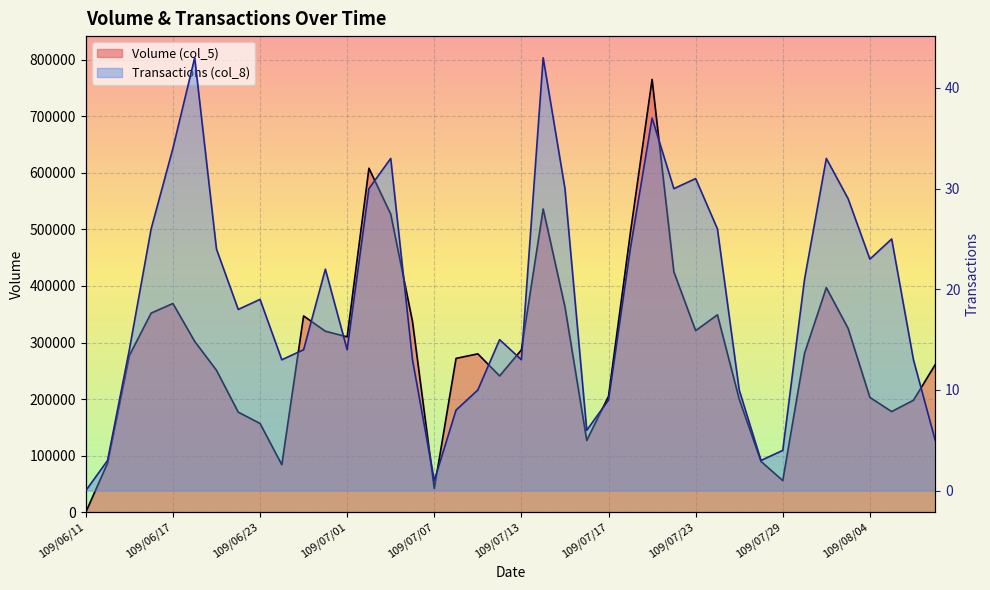

What is the spread (max minus min) of values at 109/06/29?

346986